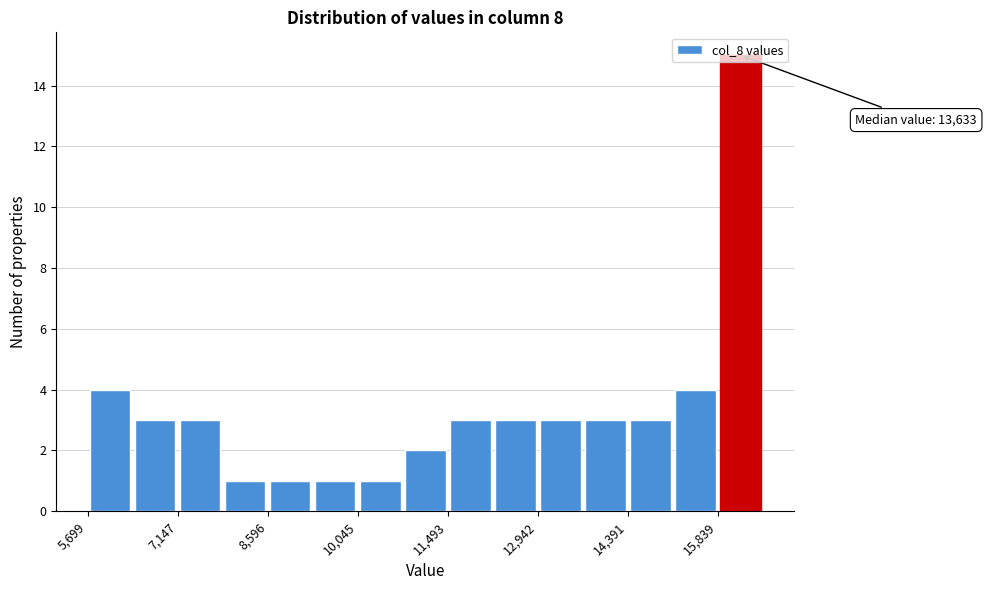

Read against the x-axis, roughly where is the centre of the tallest bar?

16200